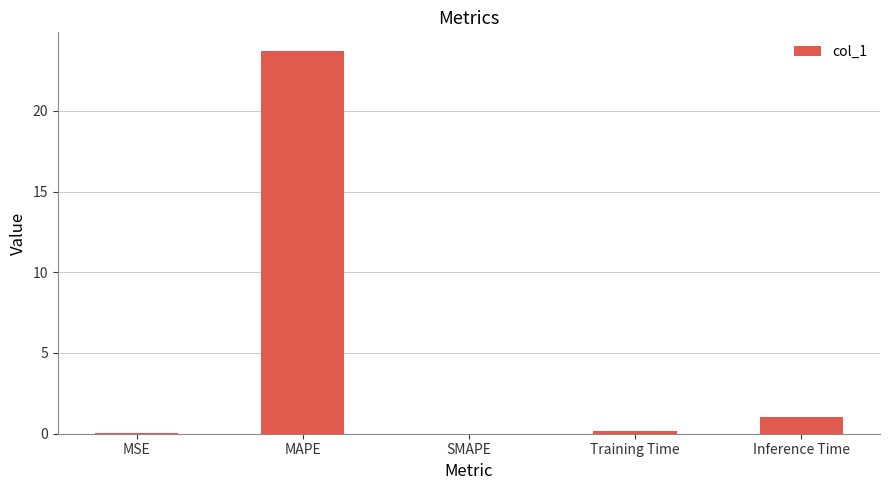

Approximately how many times larger is the value at MAPE compared to Inference Time?

23.5